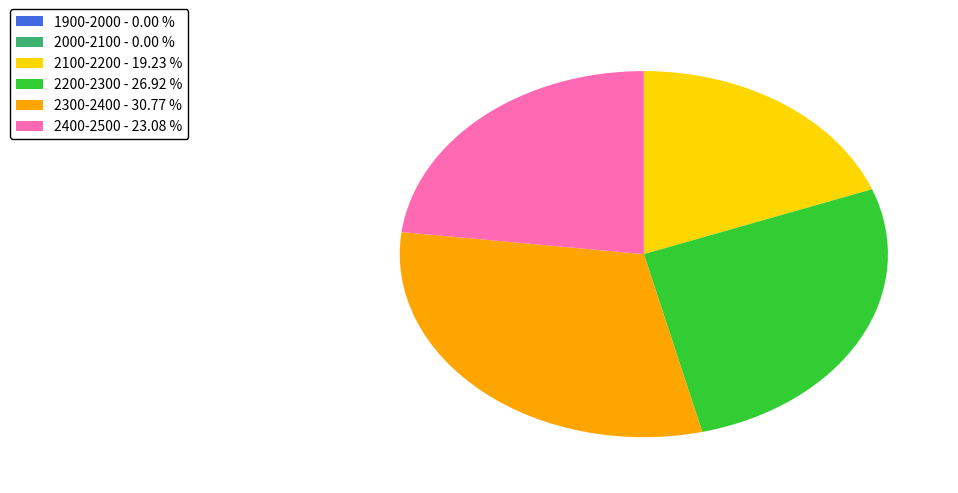

Is there any slice that represents more than half of the pie?

No